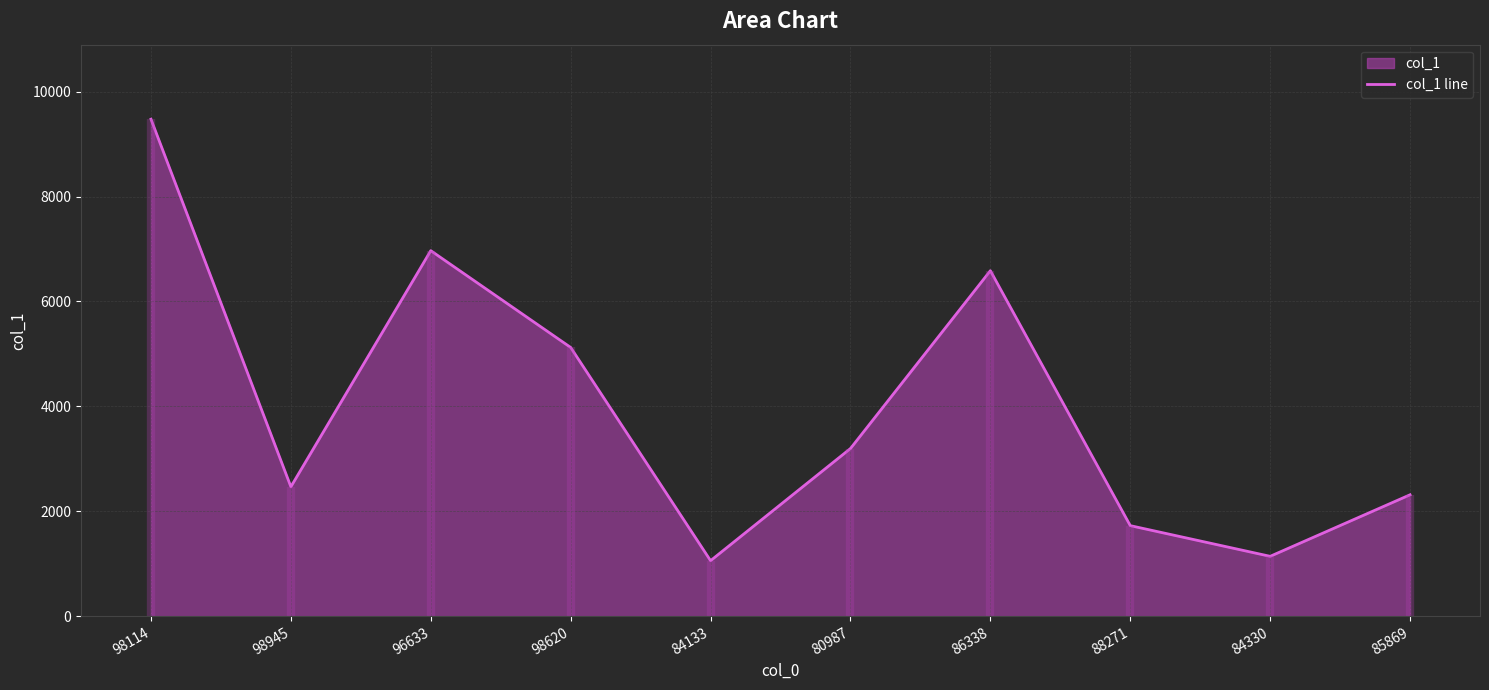

How many data points does each series have?

10